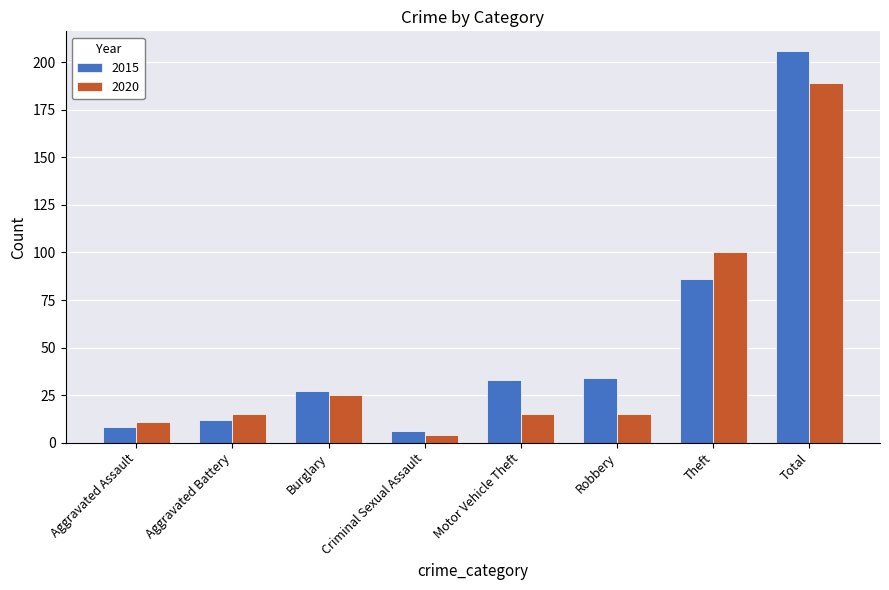

Is the value of 2015 at Robbery greater than the value of 2020 at Criminal Sexual Assault?

Yes